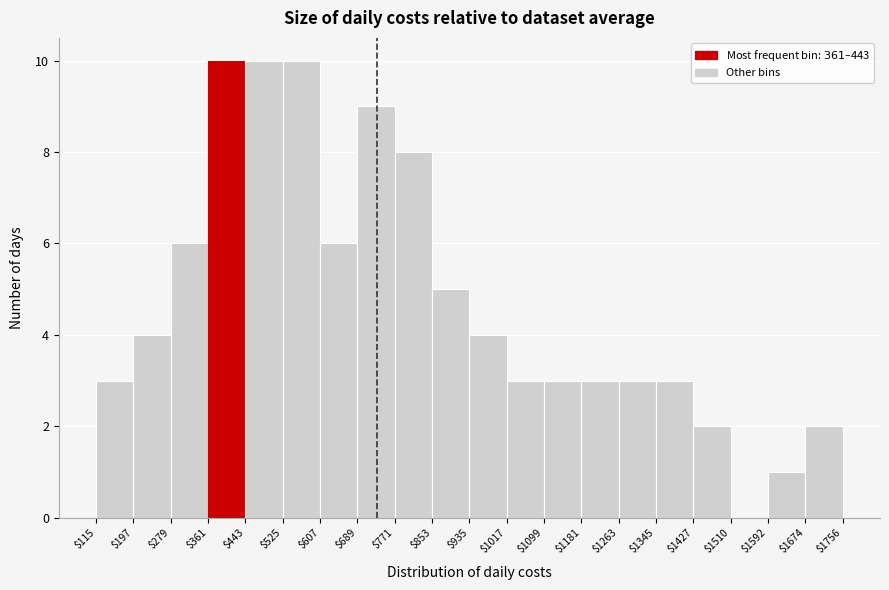

Reading left to right, transcribe this chart: for each bar, give the range it covers on the x-axis and its height. The values are not printed on the chart, so give them approximately, as read against the axis.

$115 to $197: 3
$197 to $279: 4
$279 to $361: 6
$361 to $443: 10
$443 to $525: 10
$525 to $607: 10
$607 to $689: 6
$689 to $771: 9
$771 to $853: 8
$853 to $935: 5
$935 to $1017: 4
$1017 to $1099: 3
$1099 to $1181: 3
$1181 to $1263: 3
$1263 to $1345: 3
$1345 to $1427: 3
$1427 to $1510: 2
$1510 to $1592: 0
$1592 to $1674: 1
$1674 to $1756: 2